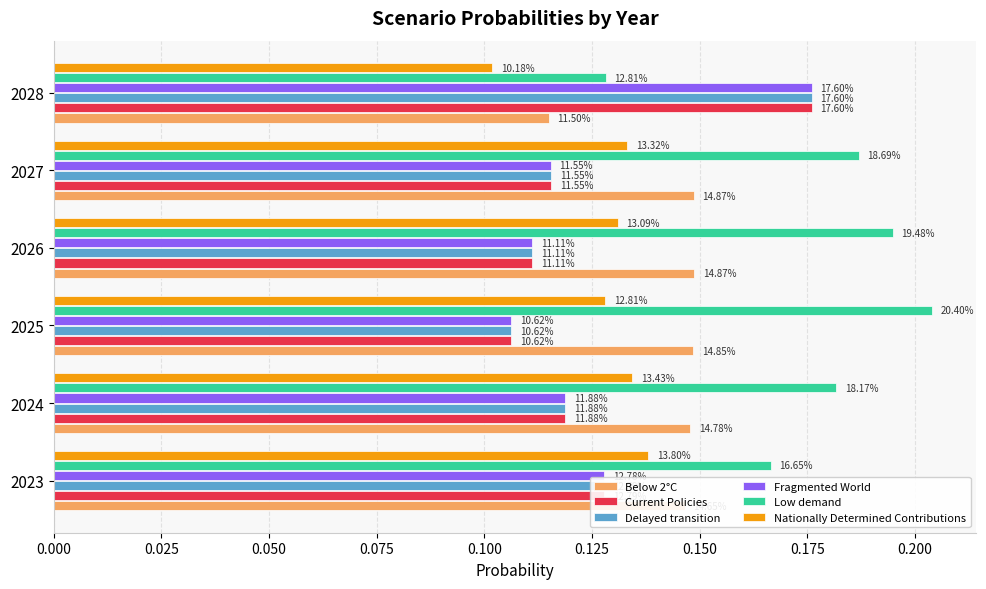

What are all the series names shown in the legend?

Below 2°C, Current Policies, Delayed transition, Fragmented World, Low demand, Nationally Determined Contributions